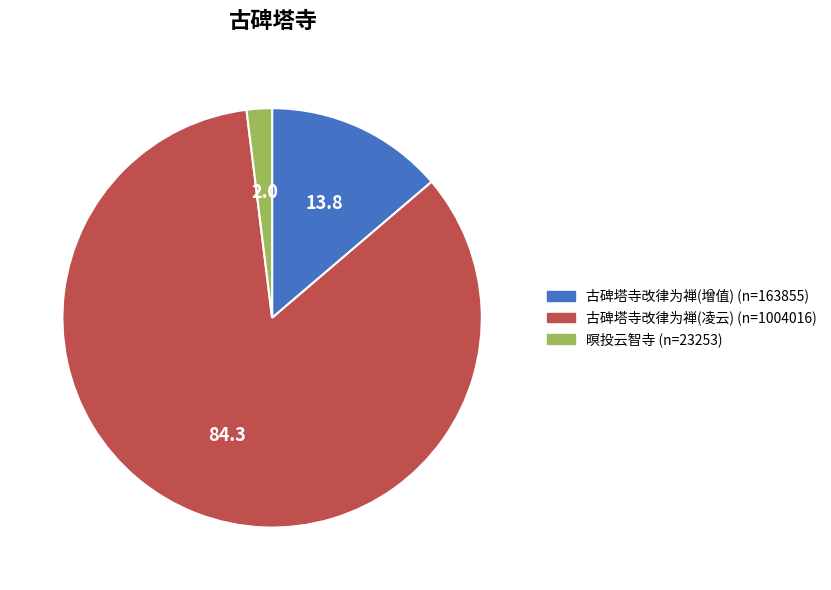

Is there a majority slice in this chart?

Yes